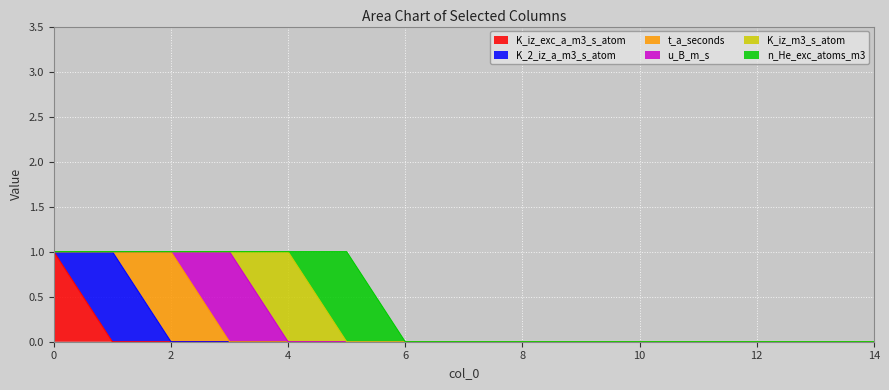

Reading left to right, list all the values displayed in this chart.

K_iz_exc_a_m3_s_atom: 0=1	1=0	2=0	3=0	4=0	5=0	6=0	7=0	8=0	9=0	10=0	11=0	12=0	13=0	14=0
K_2_iz_a_m3_s_atom: 0=0	1=1	2=0	3=0	4=0	5=0	6=0	7=0	8=0	9=0	10=0	11=0	12=0	13=0	14=0
t_a_seconds: 0=0	1=0	2=1	3=0	4=0	5=0	6=0	7=0	8=0	9=0	10=0	11=0	12=0	13=0	14=0
u_B_m_s: 0=0	1=0	2=0	3=1	4=0	5=0	6=0	7=0	8=0	9=0	10=0	11=0	12=0	13=0	14=0
K_iz_m3_s_atom: 0=0	1=0	2=0	3=0	4=1	5=0	6=0	7=0	8=0	9=0	10=0	11=0	12=0	13=0	14=0
n_He_exc_atoms_m3: 0=0	1=0	2=0	3=0	4=0	5=1	6=0	7=0	8=0	9=0	10=0	11=0	12=0	13=0	14=0